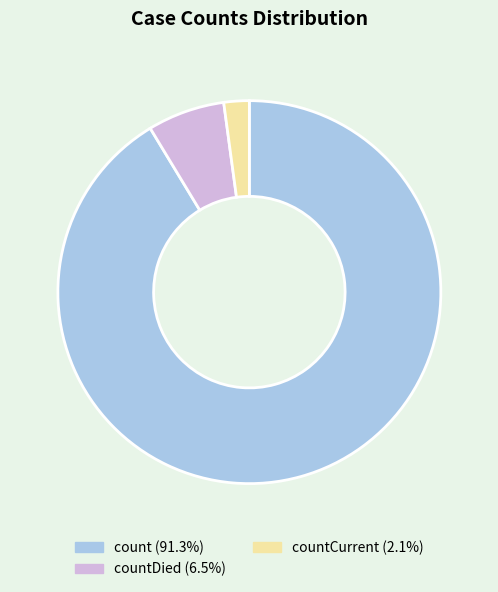

Is there a majority slice in this chart?

Yes